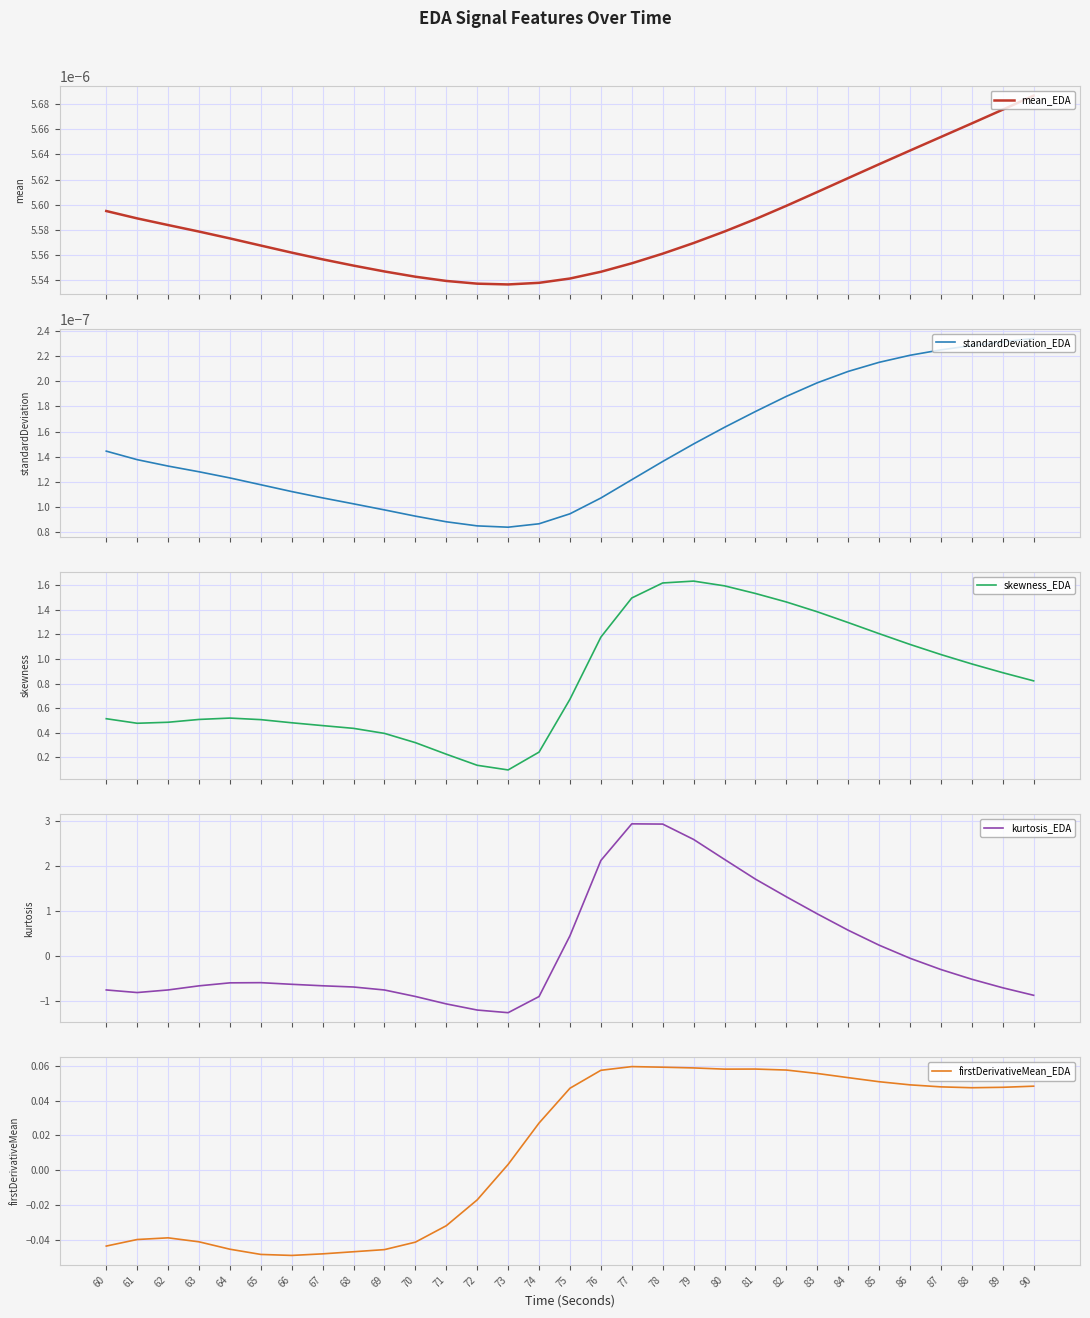

At 75, list the series in order from smallest to largest.

standardDeviation_EDA, mean_EDA, firstDerivativeMean_EDA, kurtosis_EDA, skewness_EDA